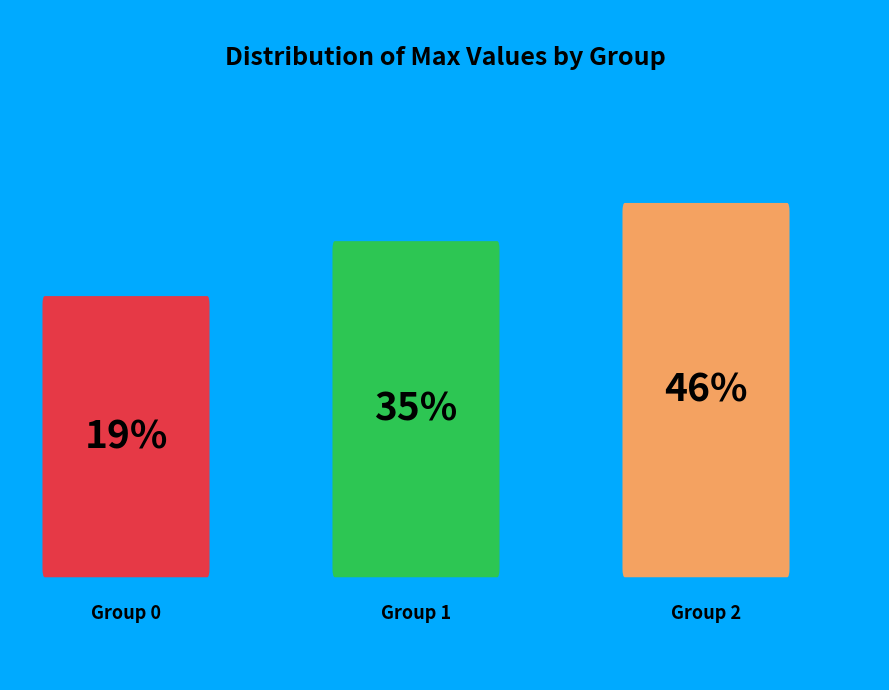

Which slice is the largest?

2